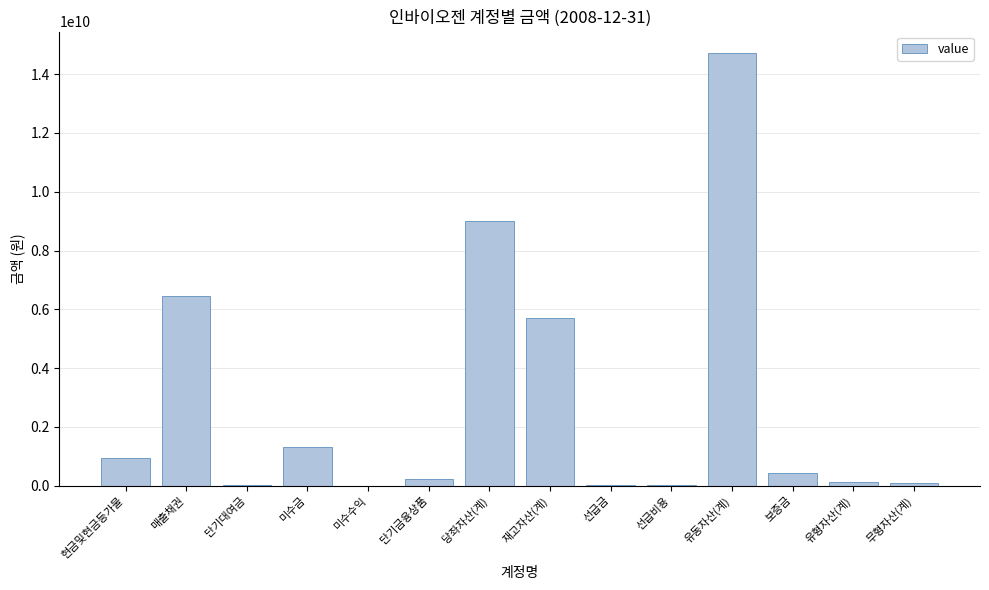

True or false: the data shows 786634030 at 미수금.

False